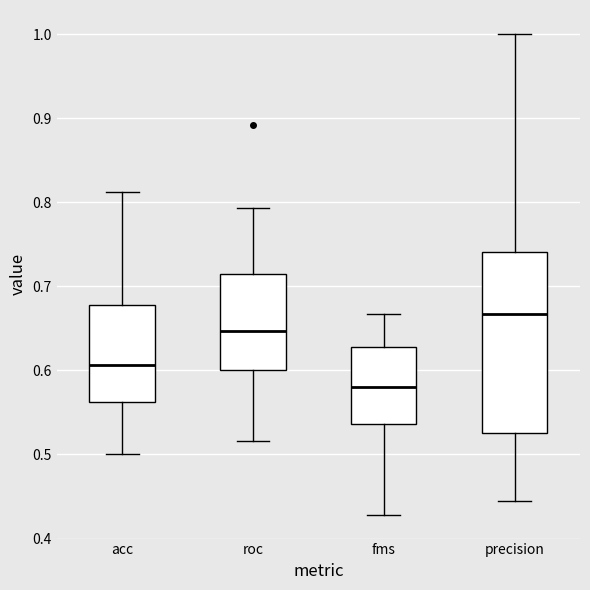

Which box has the lowest median line?

fms